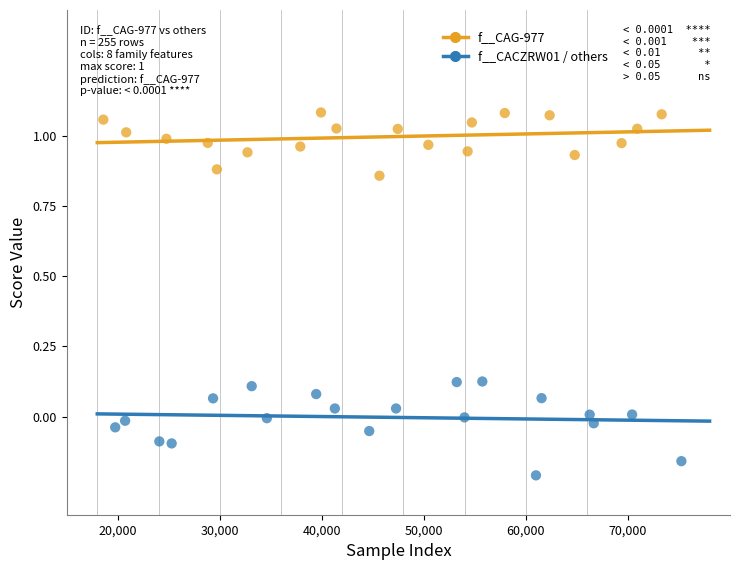

Which series has the widest spread of Y values?

f__CACZRW01 / others